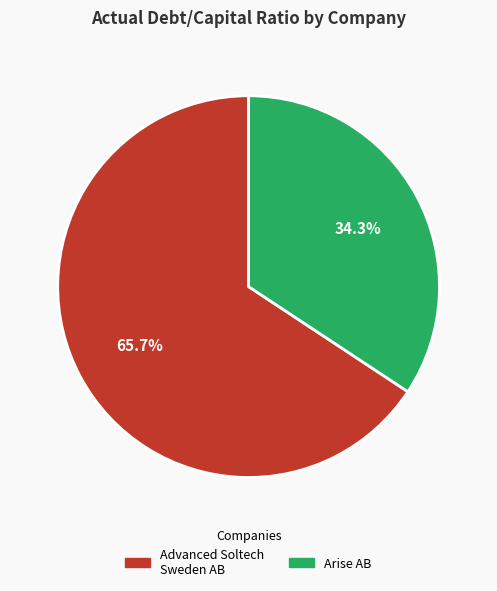

Which category has the biggest portion of the pie?

Advanced Soltech Sweden AB